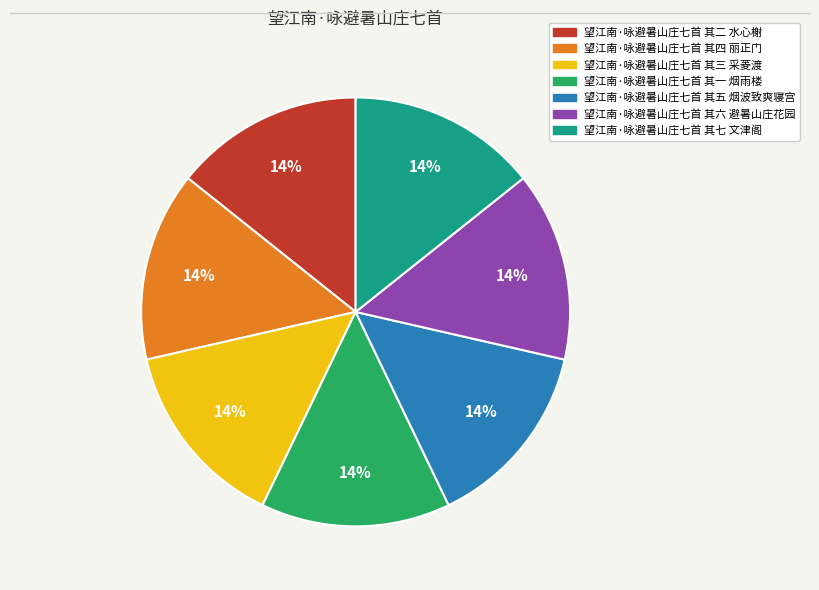

How many slices are in this pie chart?

7